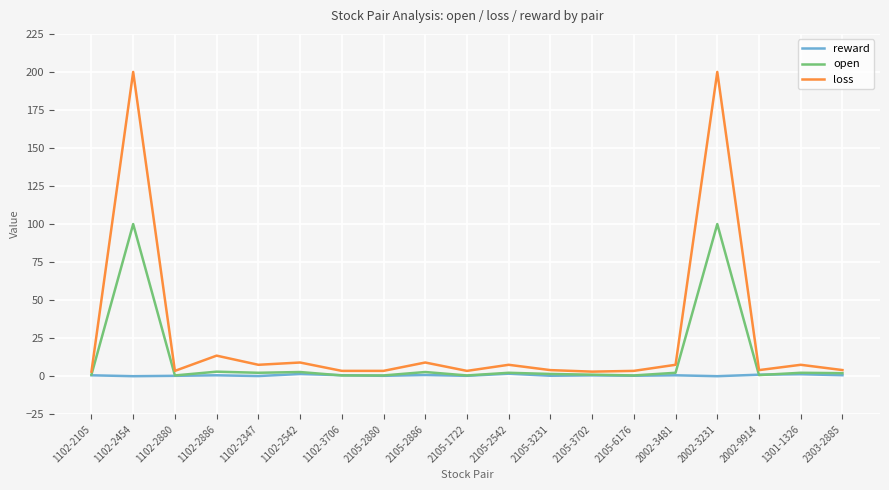

What is the approximate value of loss at 1102-3706?

3.5